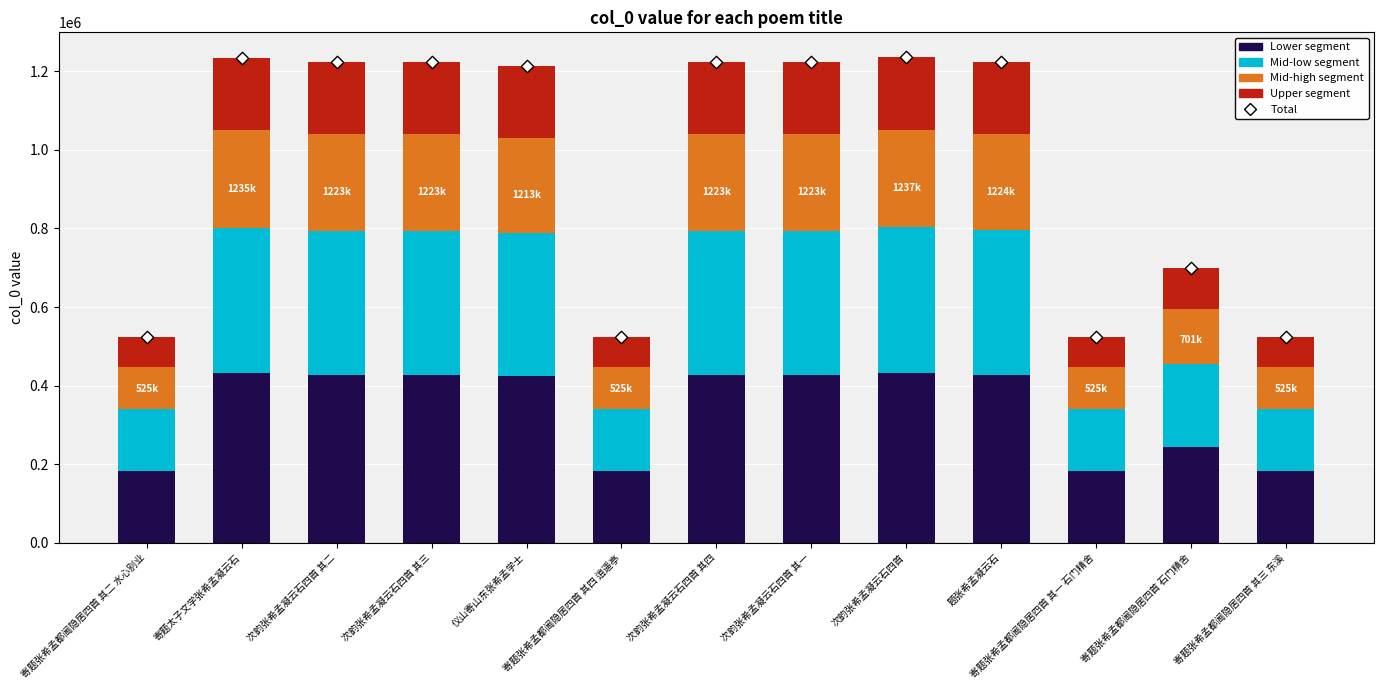

Which series has the largest Y range (max minus min)?

Total